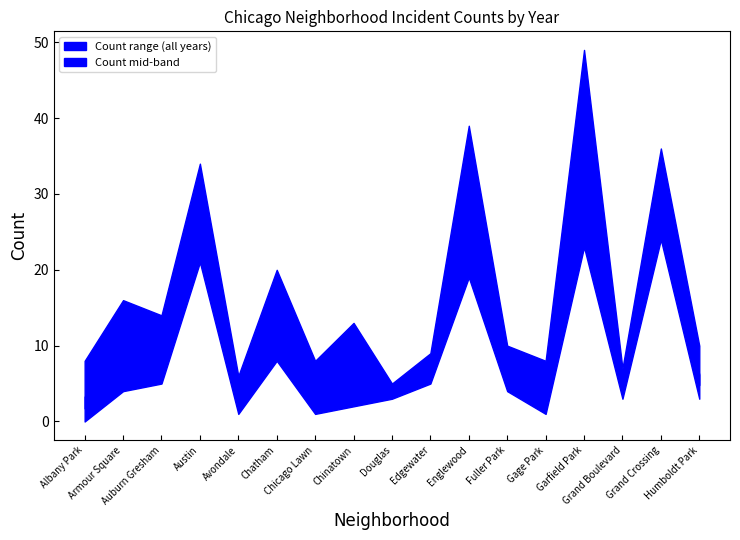

Does the chart display data point markers on the line(s)?

No